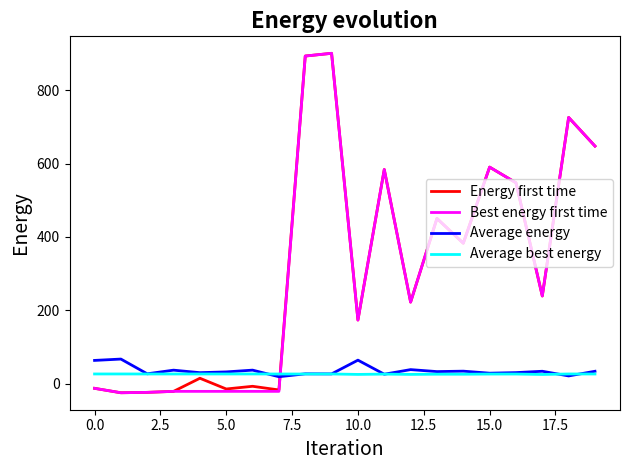

What is the sum of all Energy first time values?

6252.4